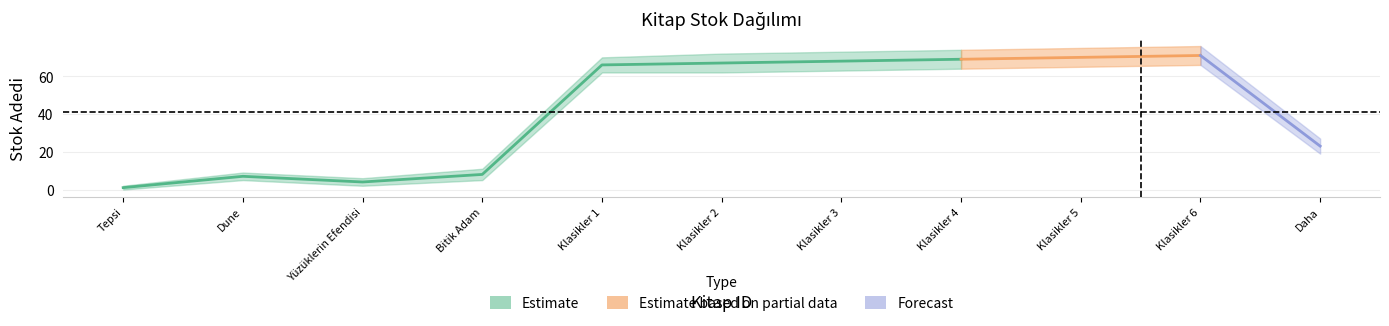

How many values in the stok_upper series exceed 70?

5